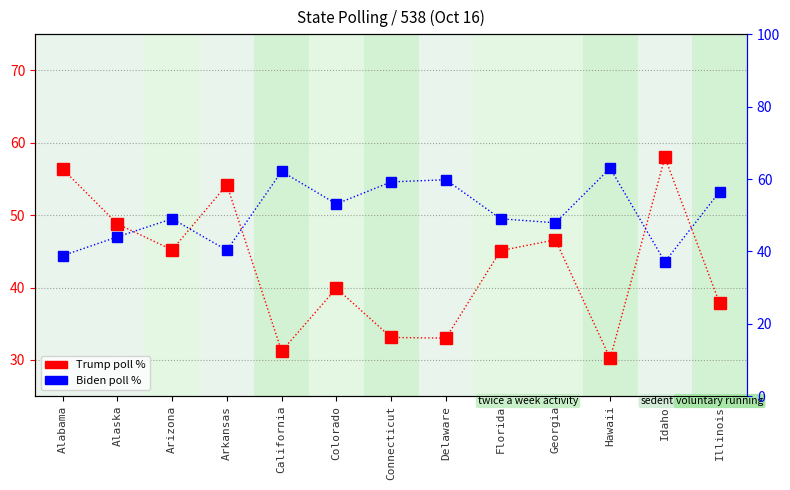

What is the label of the 8th point from the left?

Delaware